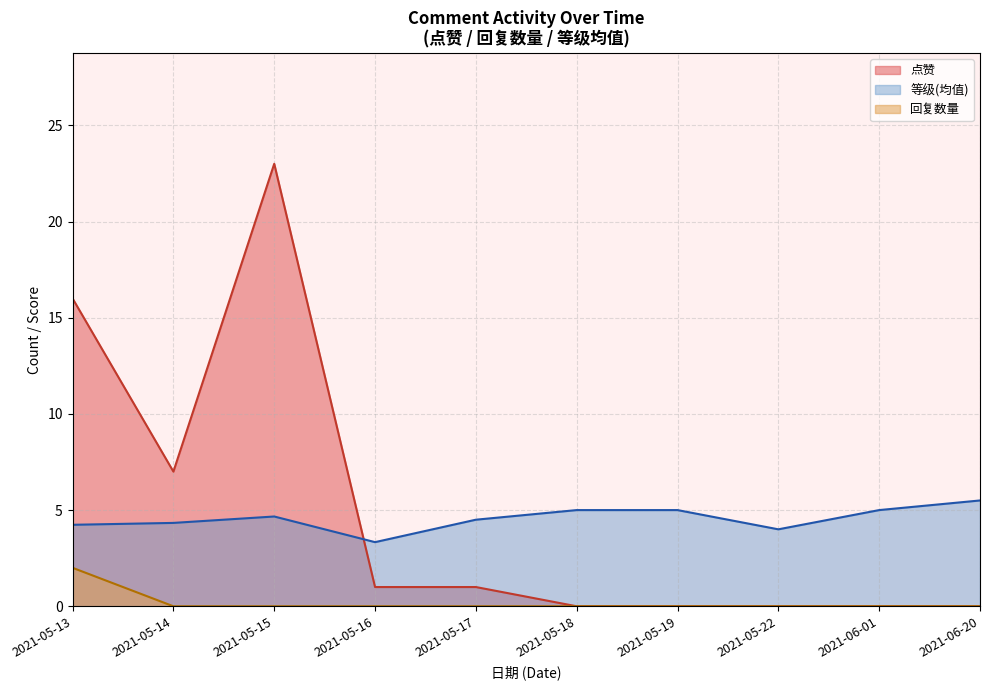

What are all the series names shown in the legend?

点赞, 等级(均值), 回复数量